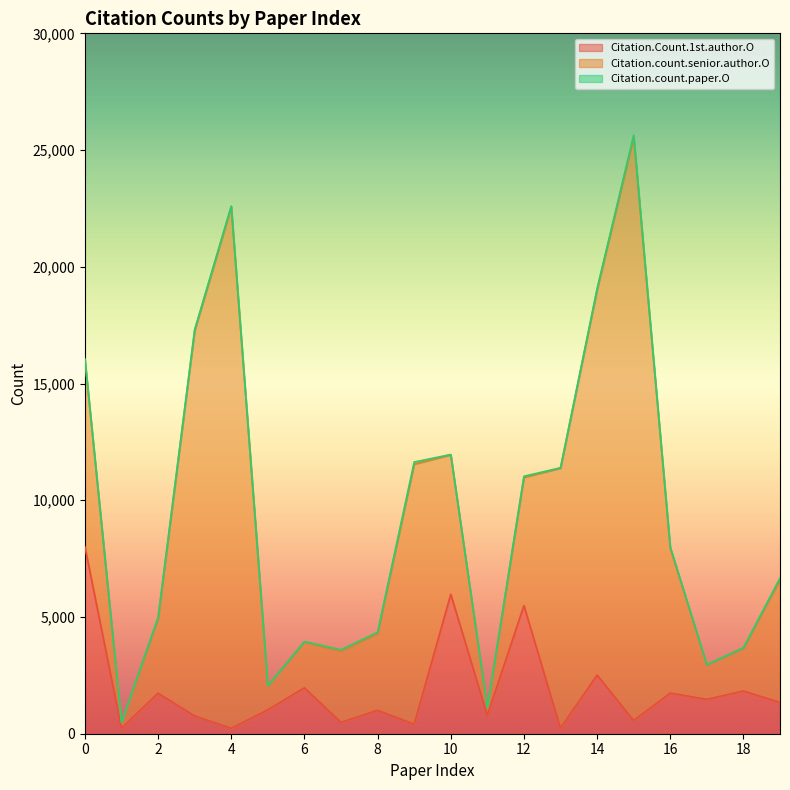

True or false: Citation.count.senior.author.O and Citation.count.paper.O intersect in this chart.

False